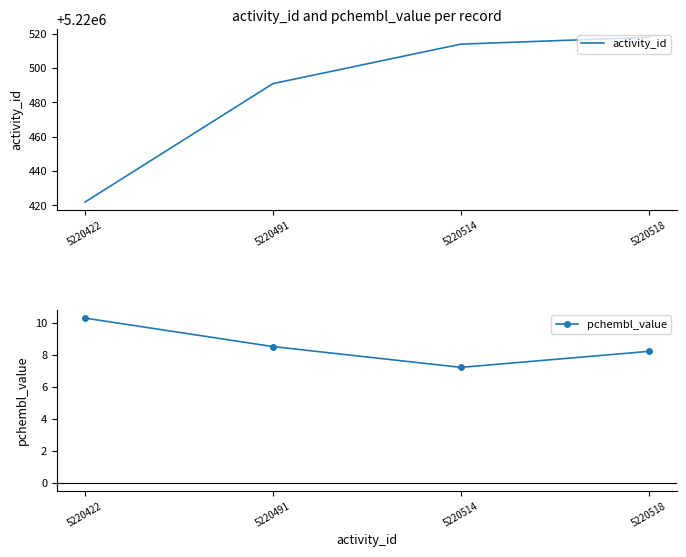

How many lines are shown in the chart?

2